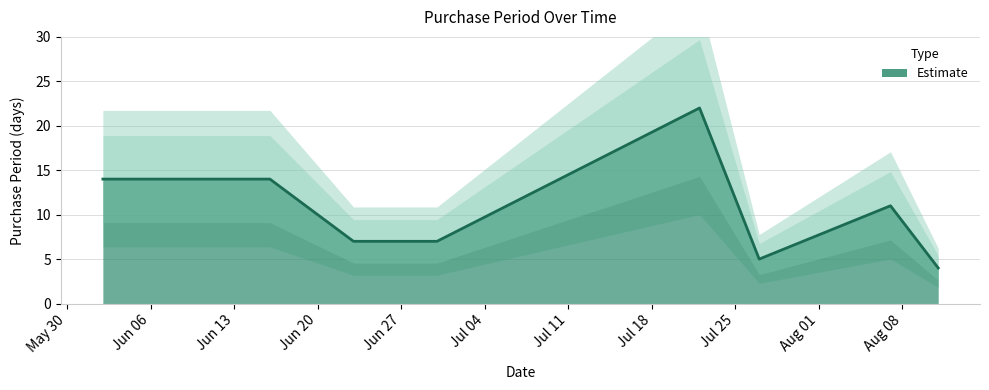

Count the values in the range 7 to 14.

5